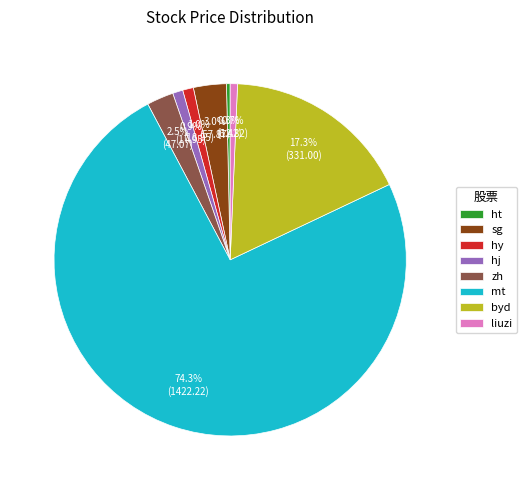

What is the ratio of the value at mt to the value at byd?

4.3